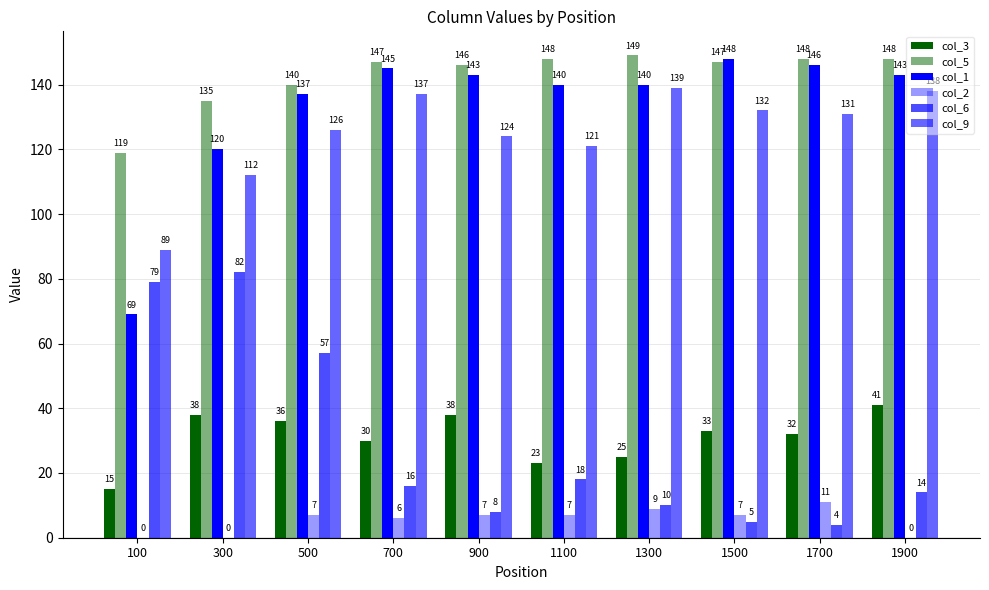

The col_1 series shows 185 at 300. True or false?

False